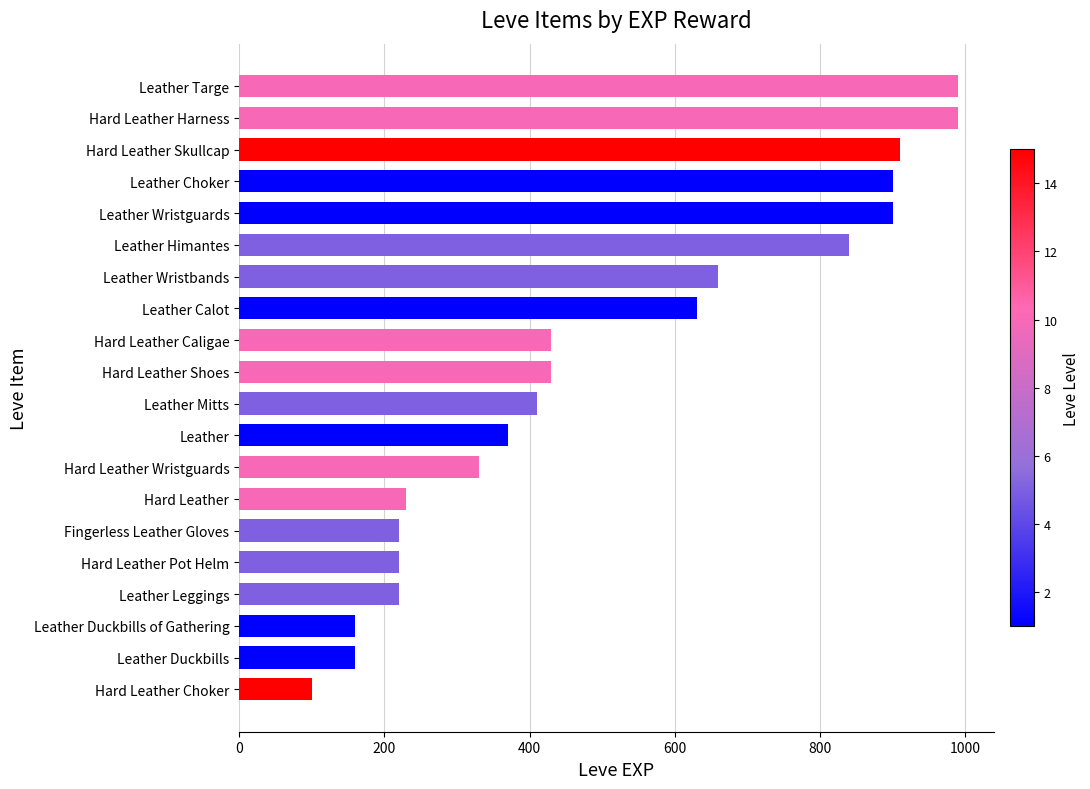

Which has a higher value, Hard Leather Caligae or Leather Himantes?

Leather Himantes